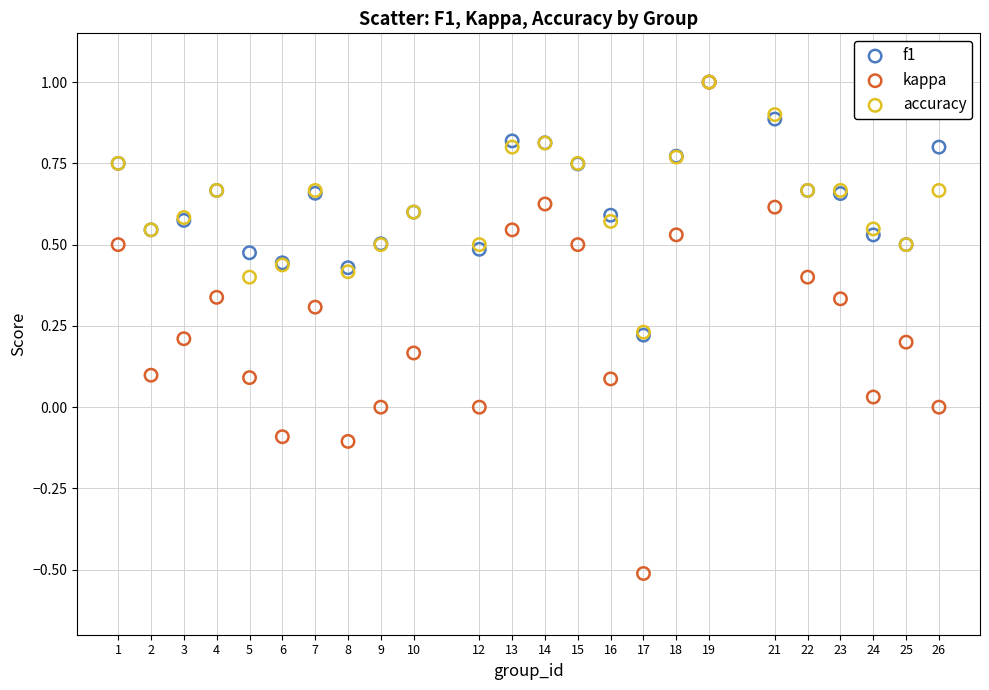

Which series reaches the minimum Y coordinate?

kappa